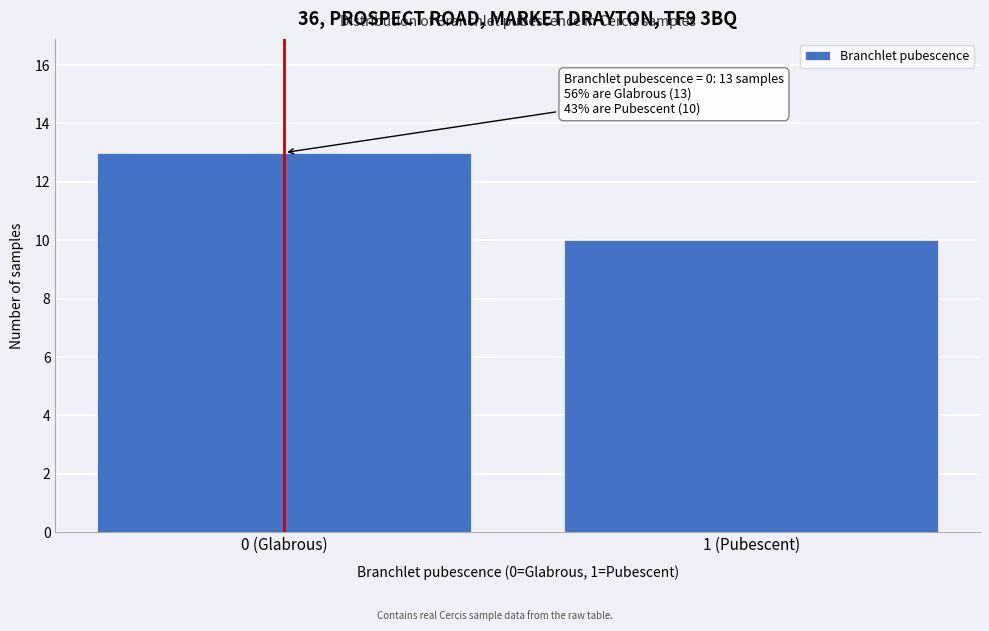

Reading right to left, extract all data points from this chart.

1 (Pubescent)=10	0 (Glabrous)=13